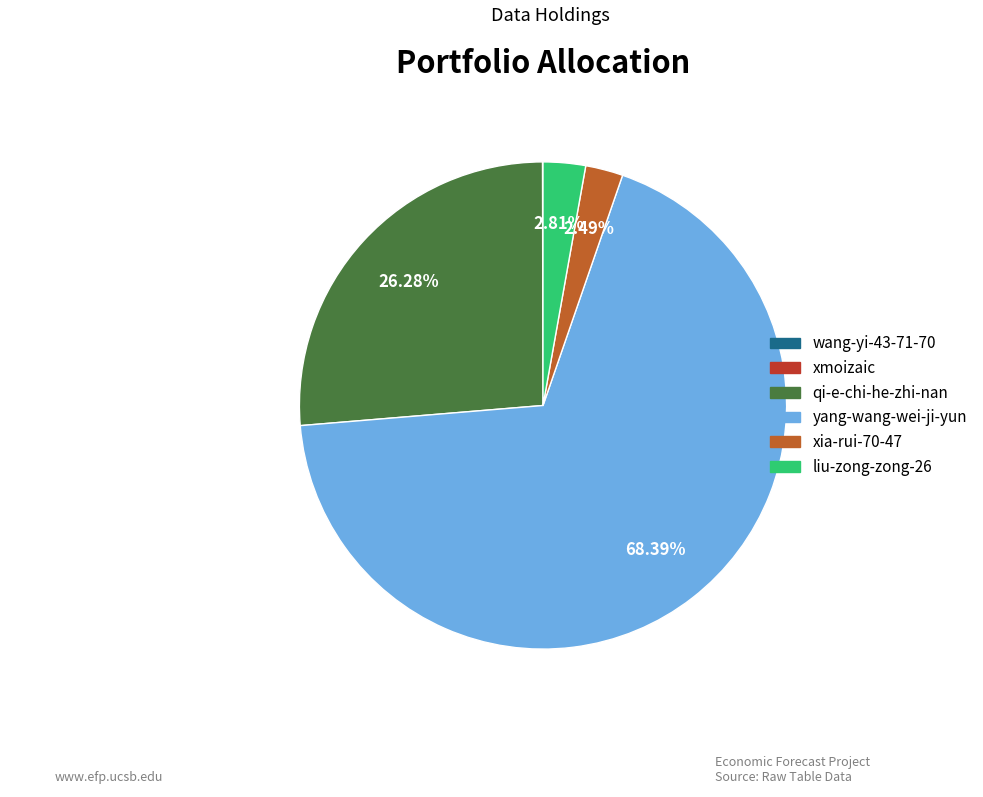

Is there a majority slice in this chart?

Yes